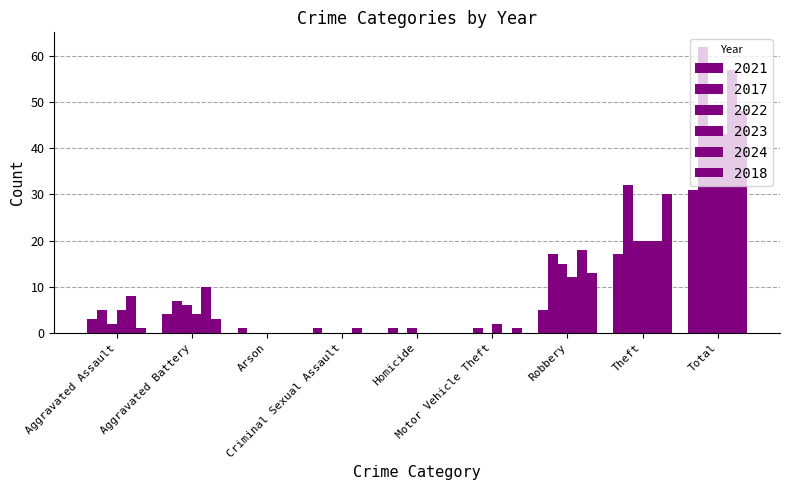

How many groups of bars are there?

9